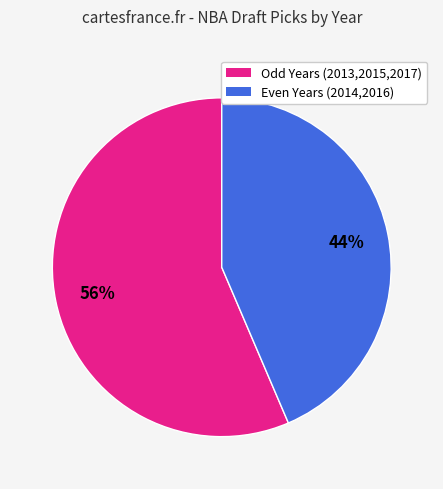

Is there any slice that represents more than half of the pie?

Yes